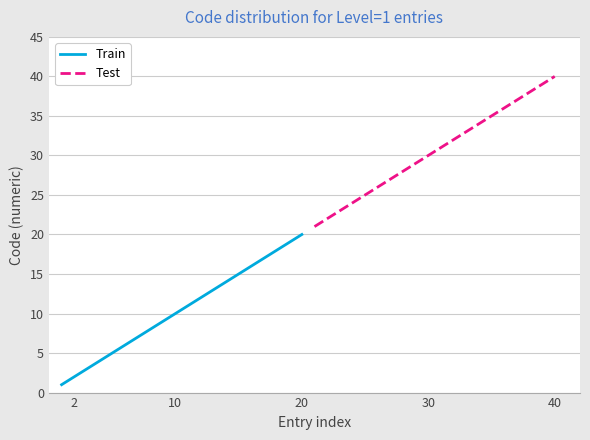

Is this an area chart (filled region under the line)?

No